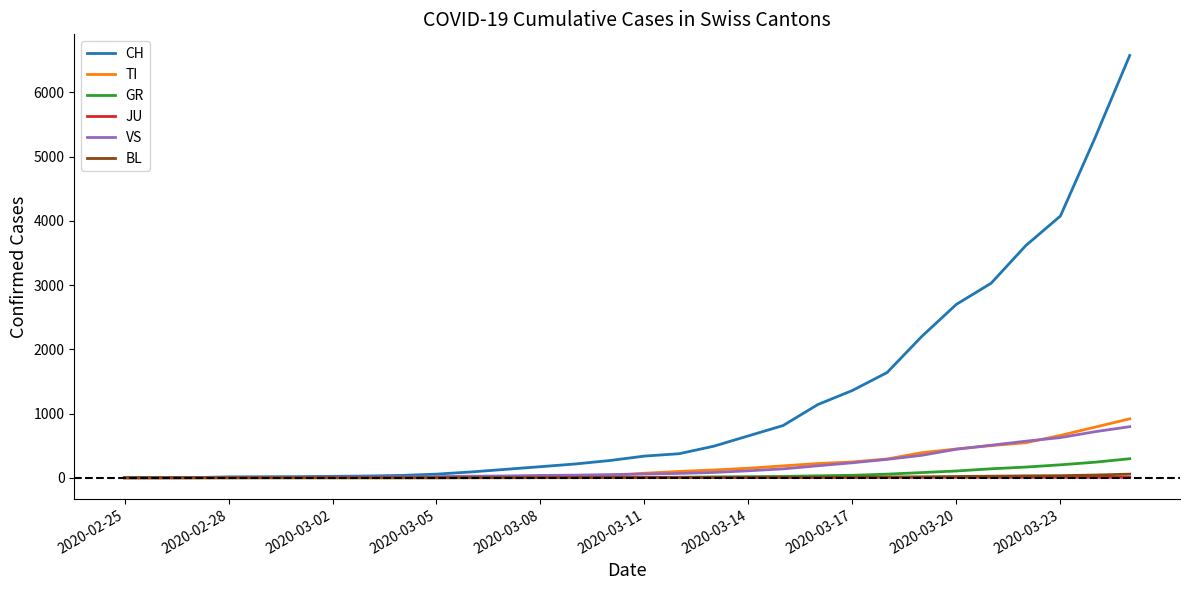

Which series has the largest total across all categories?

CH